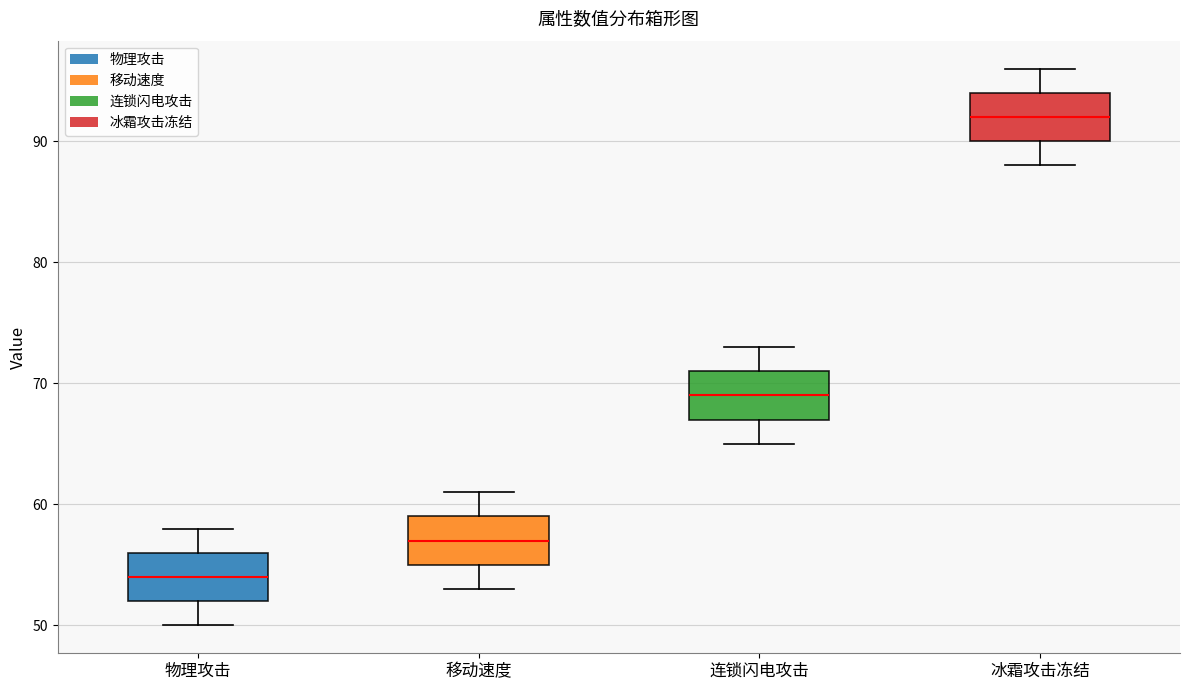

Reading left to right, read every box against the y-axis: the position of its median line, the range the box covers, and the ends of its whiskers. The values are not printed on the chart, so give them approximately, as read against the axis.

物理攻击: median 54, box 52 to 56, whiskers 50 to 58
移动速度: median 57, box 55 to 59, whiskers 53 to 61
连锁闪电攻击: median 69, box 67 to 71, whiskers 65 to 73
冰霜攻击冻结: median 92, box 90 to 94, whiskers 88 to 96